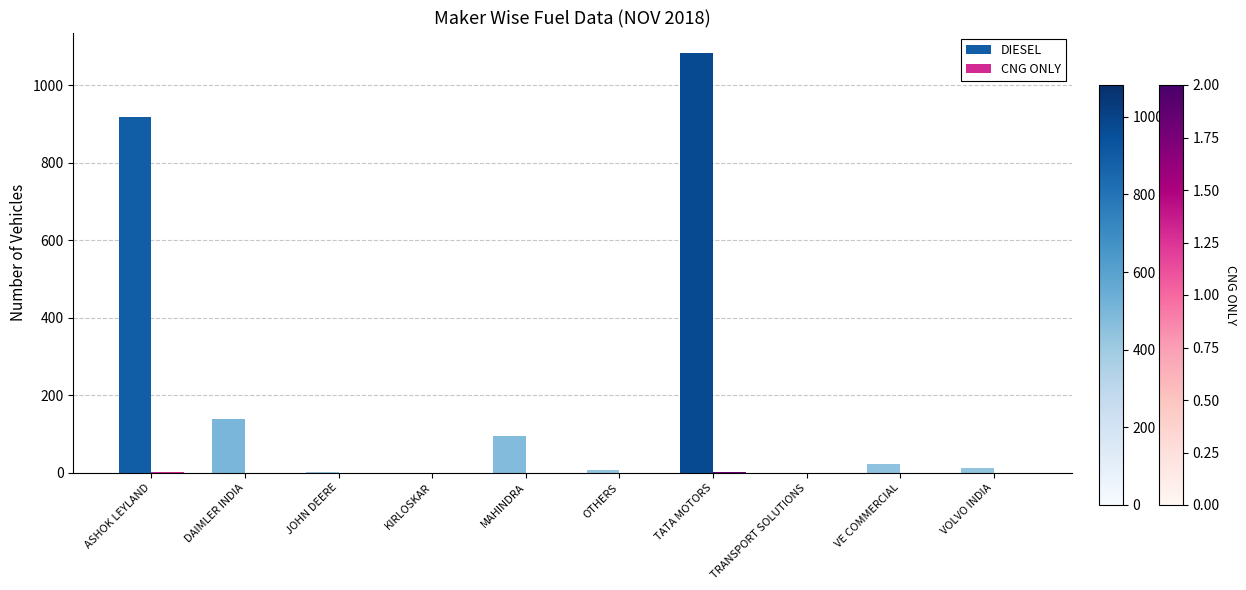

The value of DIESEL at ASHOK LEYLAND is 351. True or false?

False